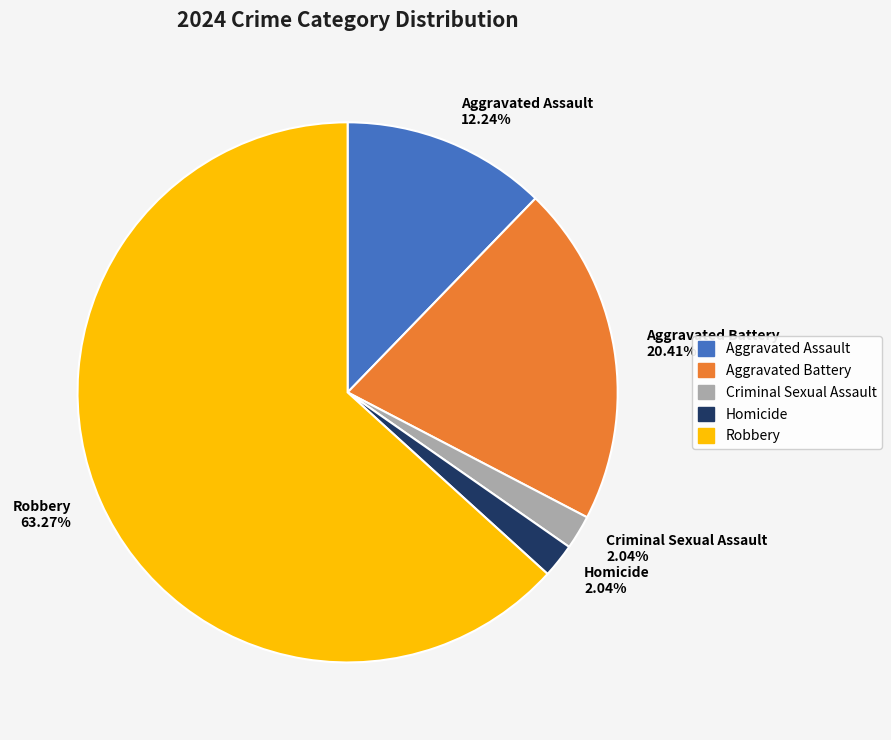

Between Homicide and Aggravated Battery, which is larger?

Aggravated Battery